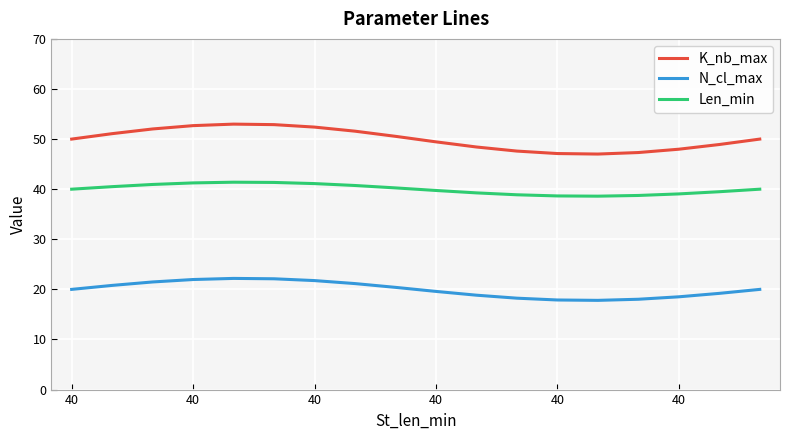

What is the highest value of the N_cl_max series?

22.2